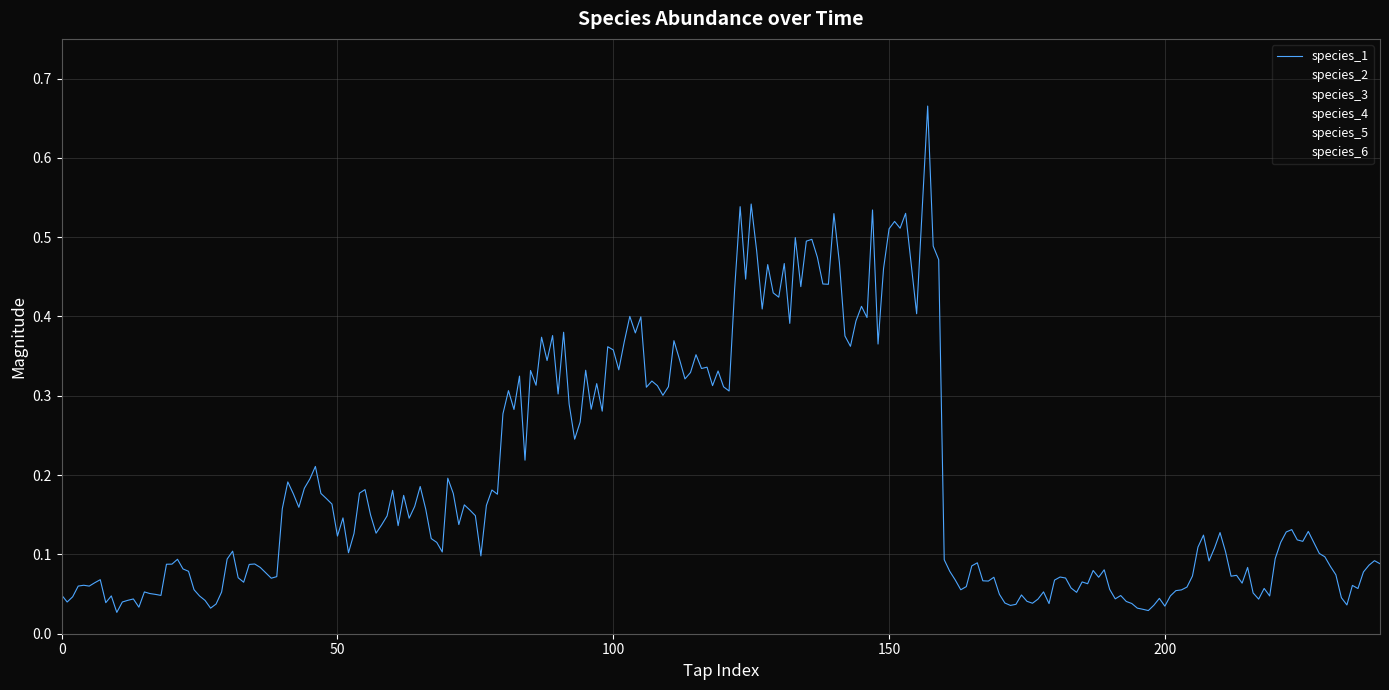

Which series changed the most between 0 and 20?

species_4